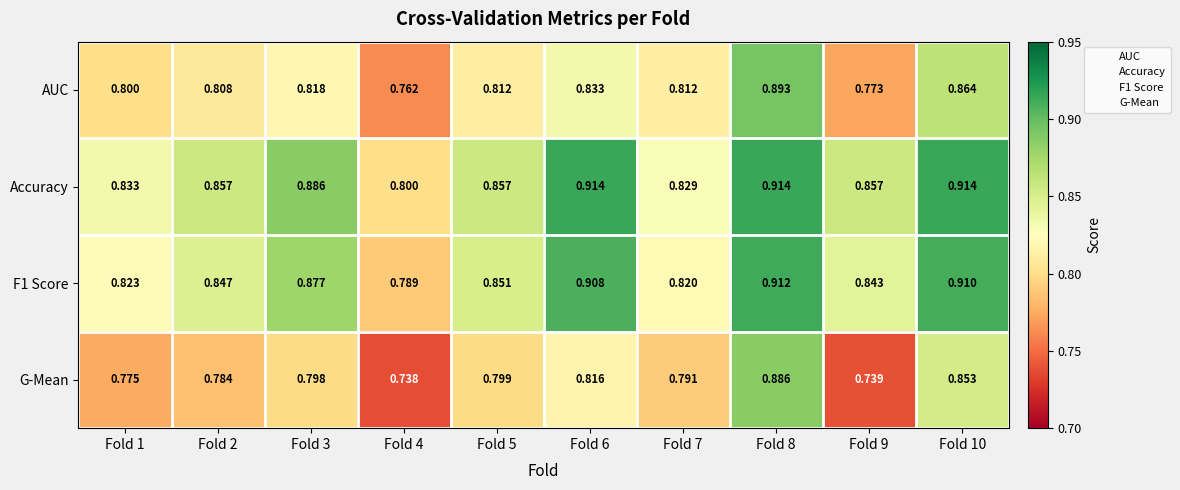

Which series changed the most between Fold 2 and Fold 10?

G-Mean